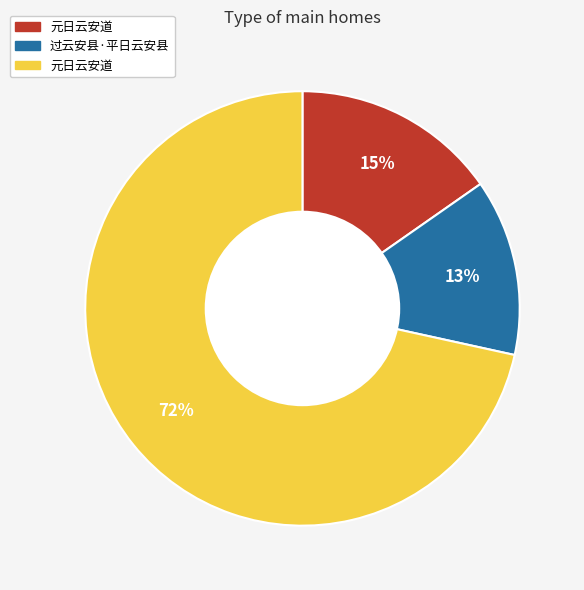

To the nearest percent, what is the average slice percentage?

33%